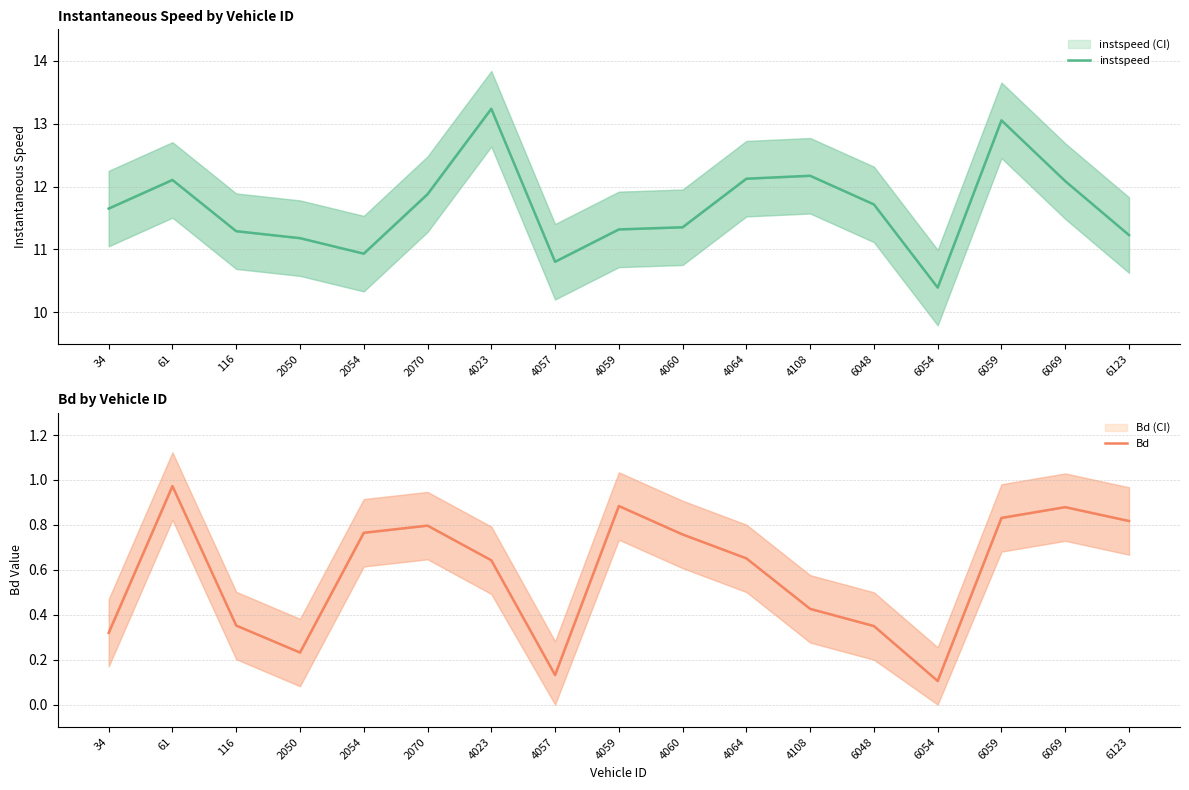

List the labels in order of Bd value, largest first.

61, 4059, 6069, 6059, 6123, 2070, 2054, 4060, 4064, 4023, 4108, 116, 6048, 34, 2050, 4057, 6054